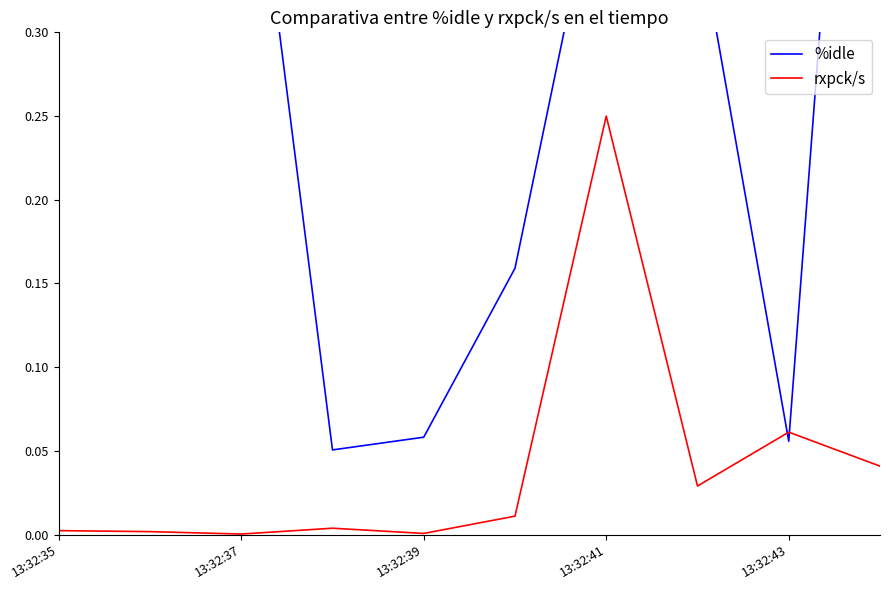

Which category has the highest value in the rxpck/s series?

13:32:41